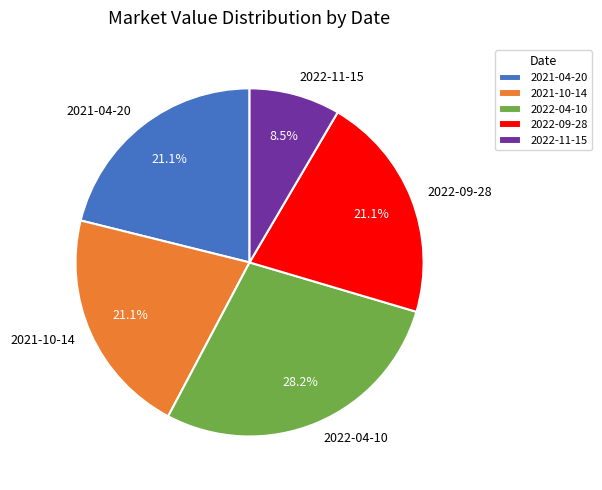

Is 2021-10-14 the majority of the pie?

No